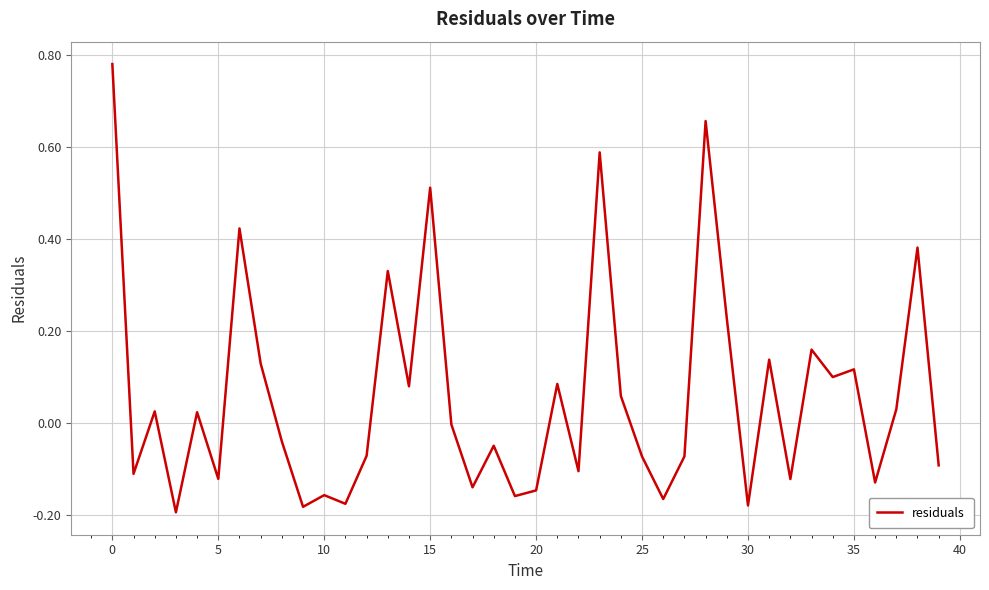

What is the difference between the maximum and minimum values?

1.0